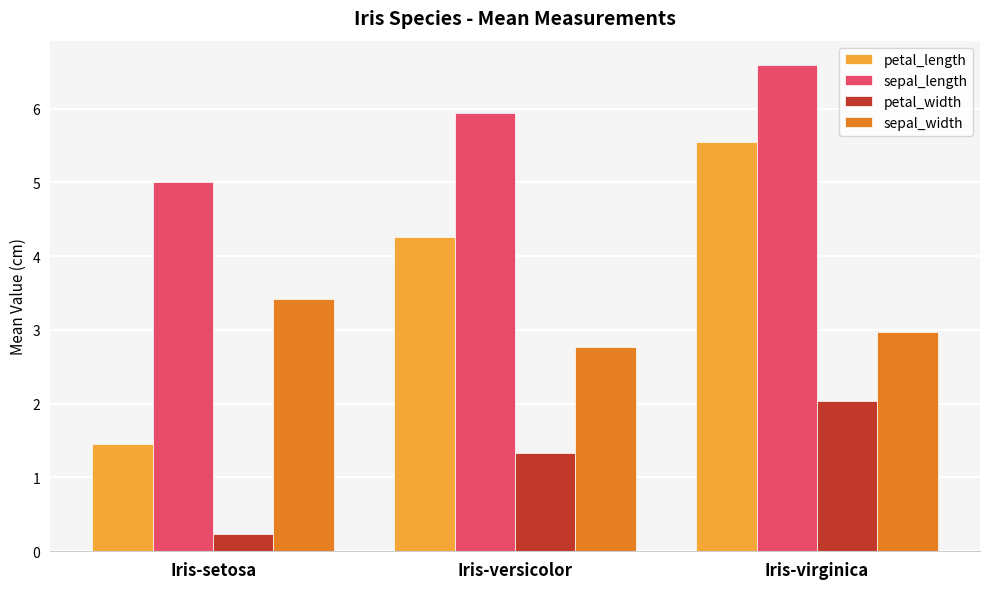

What are all the series names shown in the legend?

petal_length, sepal_length, petal_width, sepal_width